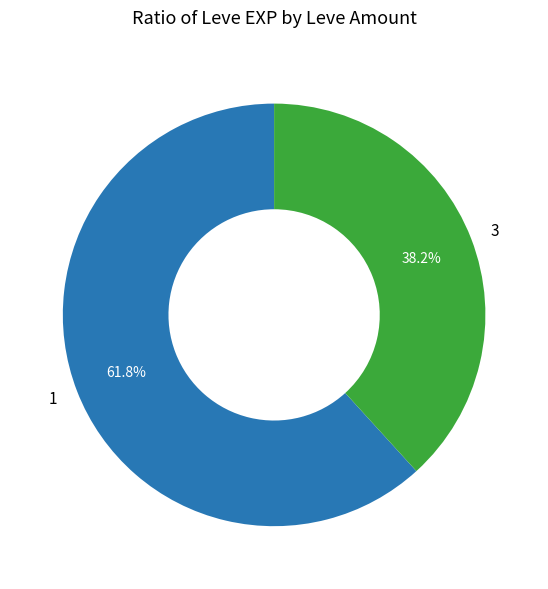

Does any single category account for the majority?

Yes